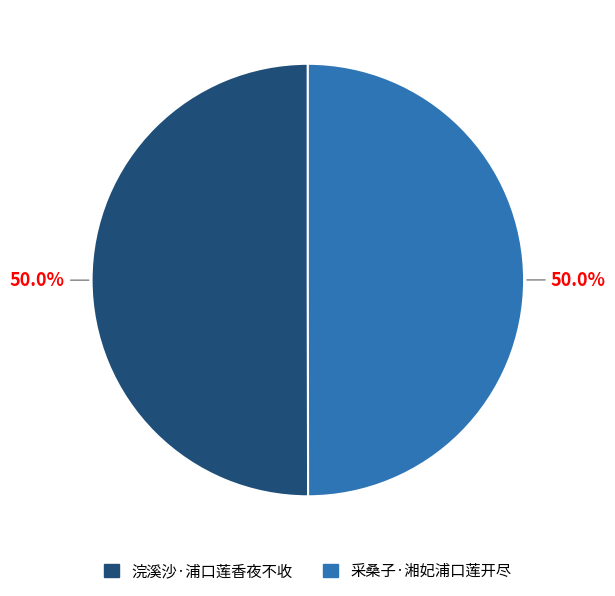

Is it true that 采桑子·湘妃浦口莲开尽 is 39% of the pie?

False